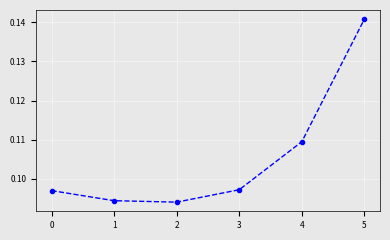

What is the sum of all values?

0.6